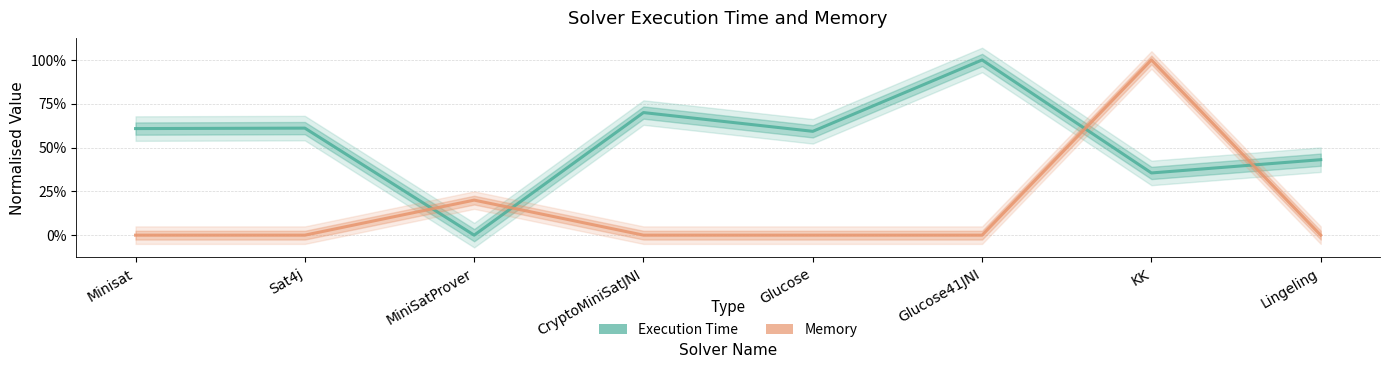

What is the sum of all Memory values?

1.2